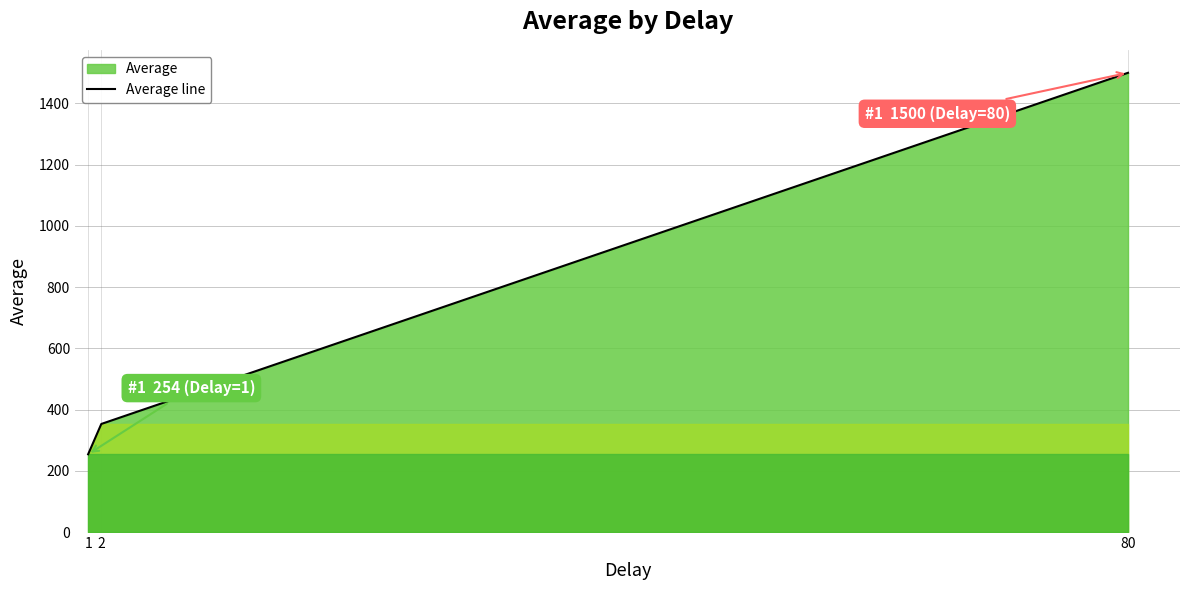

What is the change in value from 1 to 2?

+99